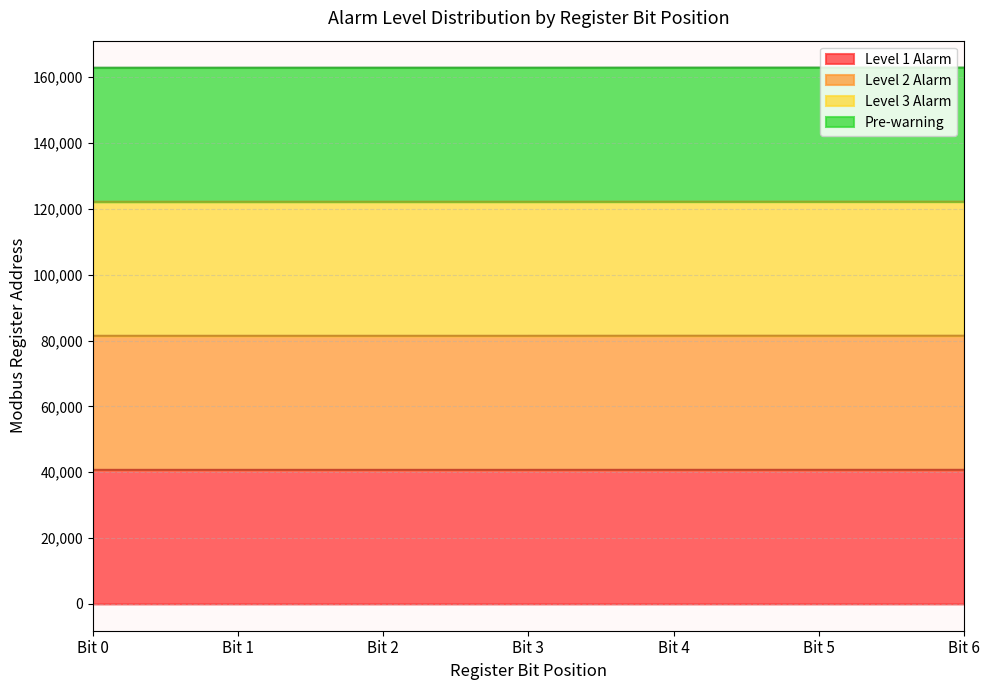

Count the Level 1 Alarm values in the range 40719 to 40728.

7